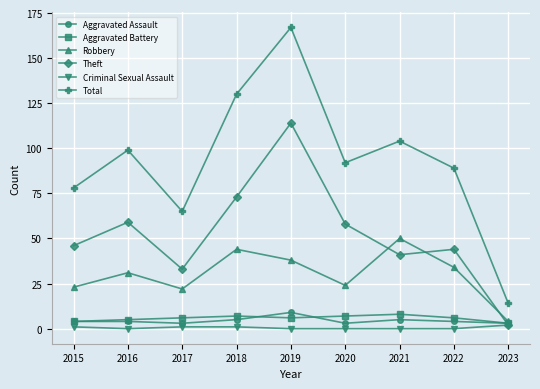

True or false: Total and Robbery intersect in this chart.

False